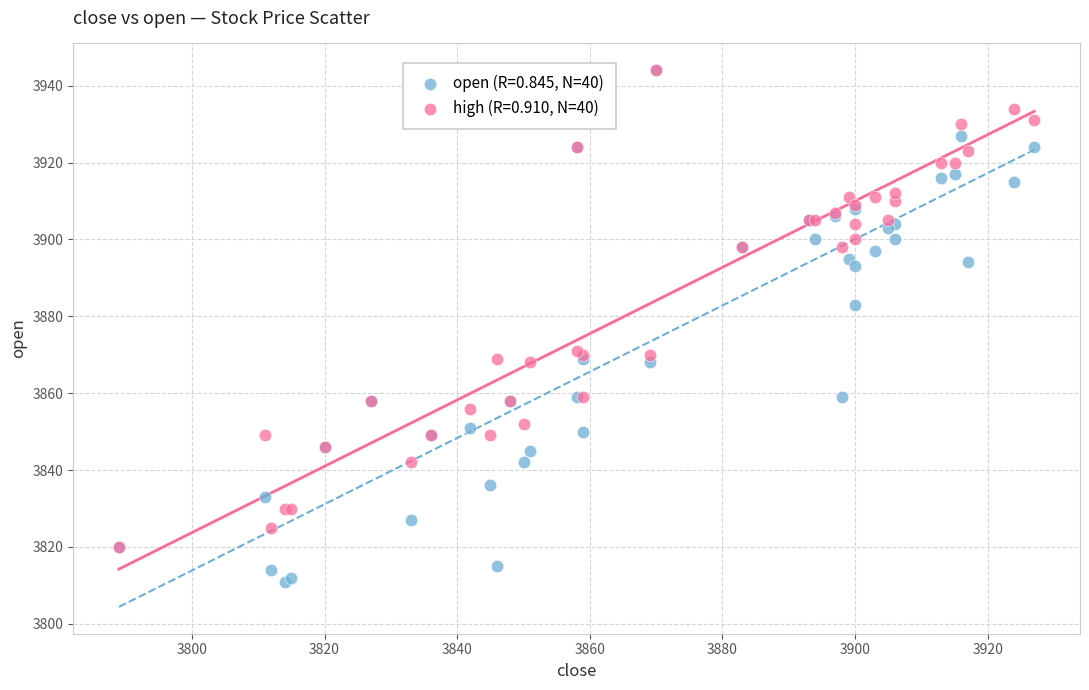

Which series has the largest Y range (max minus min)?

open (R=0.845, N=40)